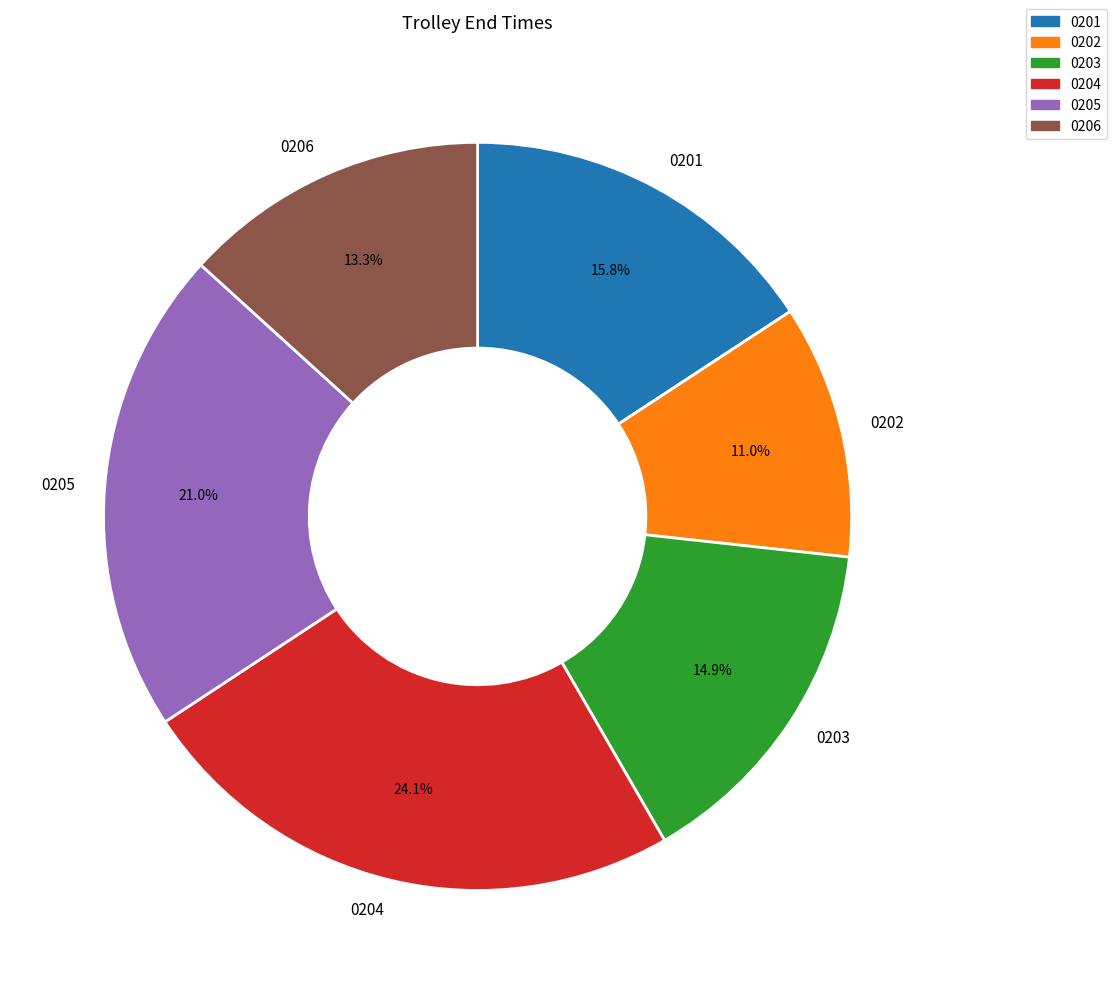

Combined, what portion of the pie is 0205 and 0201?

36.8%